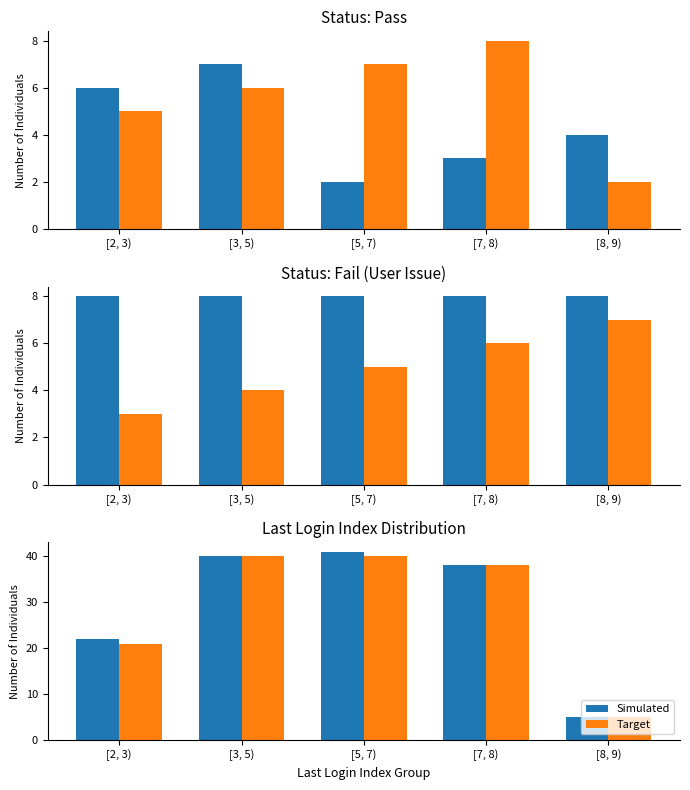

How many data points in Simulated are above 38?

2